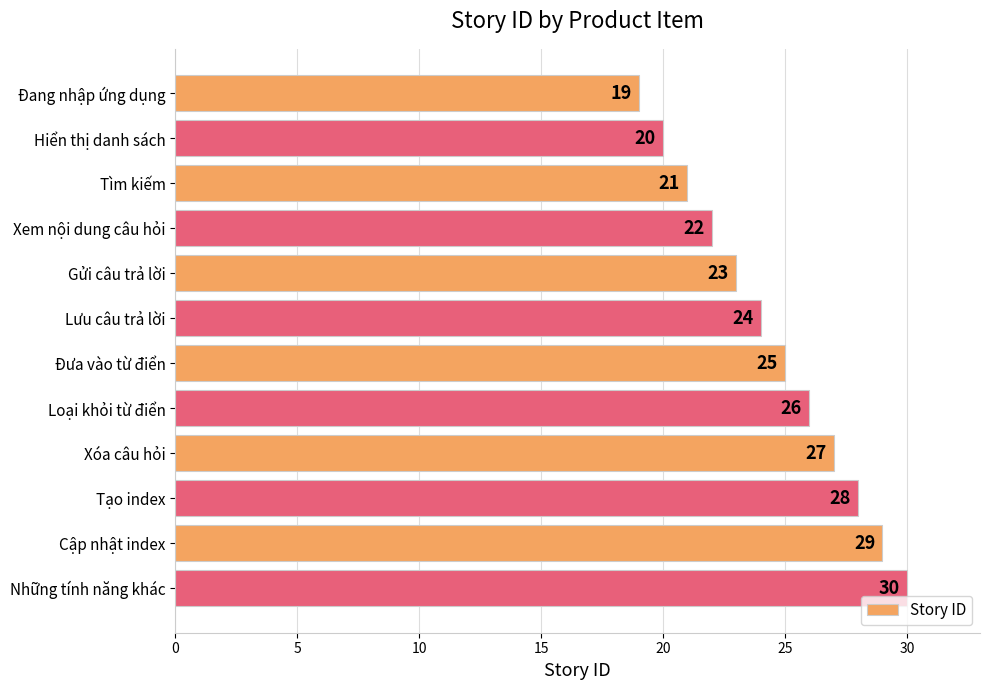

What is the label of the 4th bar from the bottom?

Xóa câu hỏi